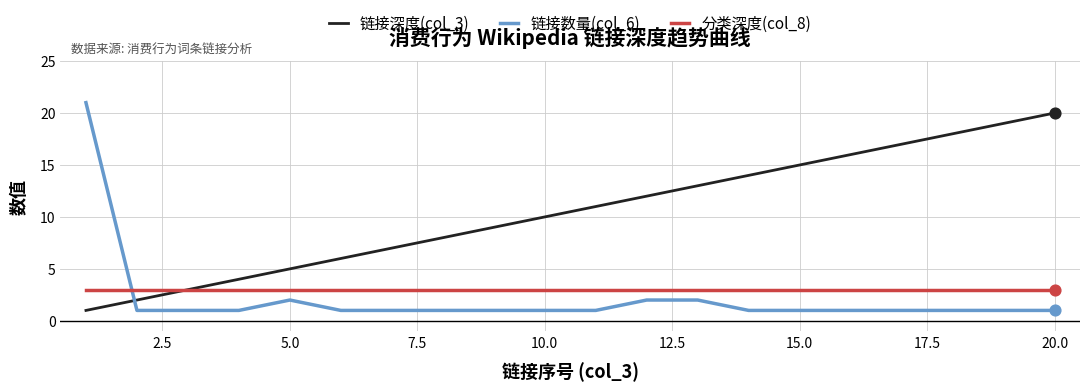

Which series has the largest total across all categories?

链接深度(col_3)